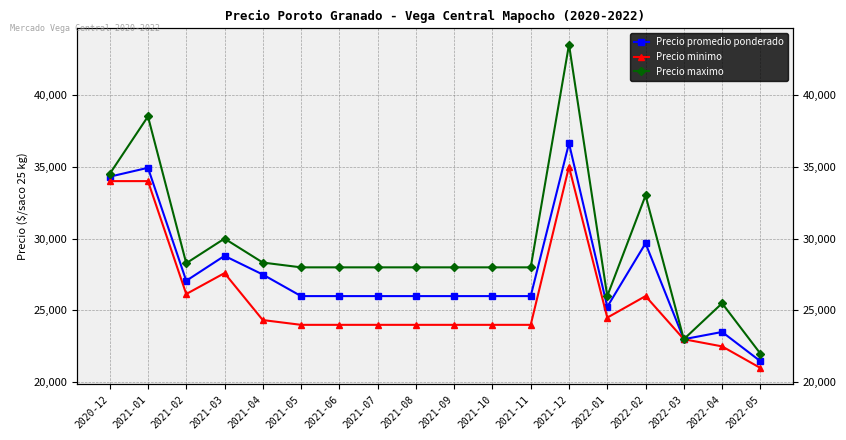

Reading left to right, extract all data points from this chart.

Precio promedio ponderado: 34308	34926	27065	28800	27500	26000	26000	26000	26000	26000	26000	26000	36631	25254	29672	23000	23504	21471
Precio minimo: 34000	34000	26143	27600	24333	24000	24000	24000	24000	24000	24000	24000	35000	24500	26000	23000	22500	21000
Precio maximo: 34500	38500	28286	30000	28333	28000	28000	28000	28000	28000	28000	28000	43500	26000	33000	23000	25500	22000